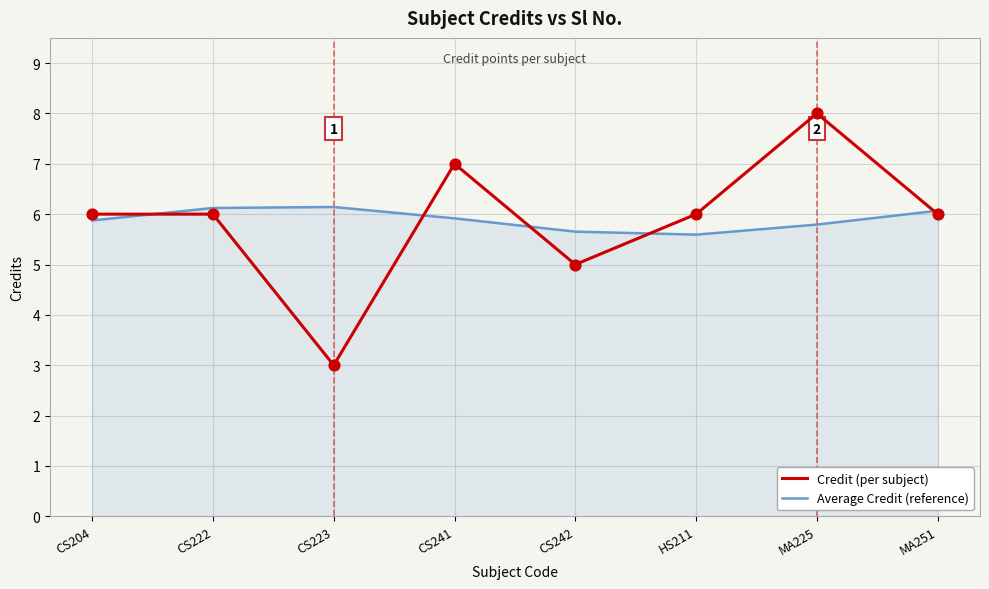

Is the value of Average Credit (reference) at CS242 greater than the value of Credit (per subject) at CS222?

No